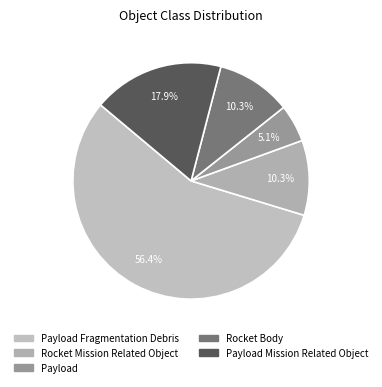

To the nearest percent, what is the difference between the largest and smallest slice percentages?

51%